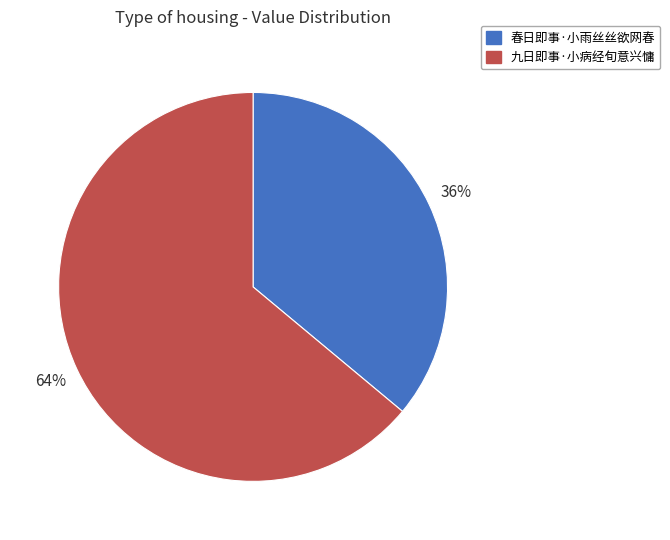

How many segments does this pie chart have?

2